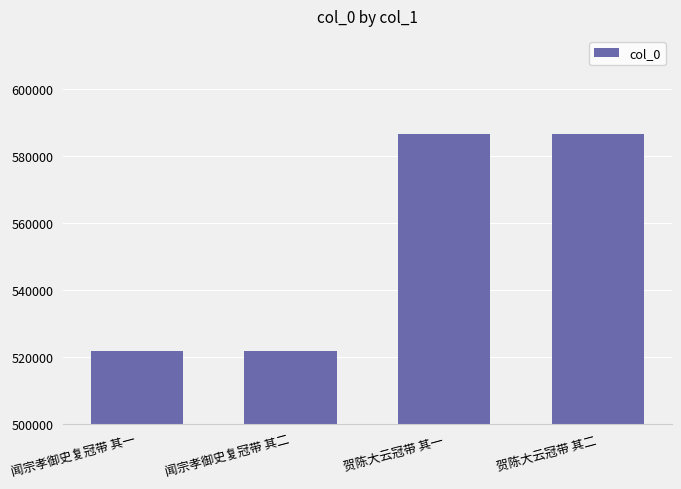

What is the smallest value displayed?

521710